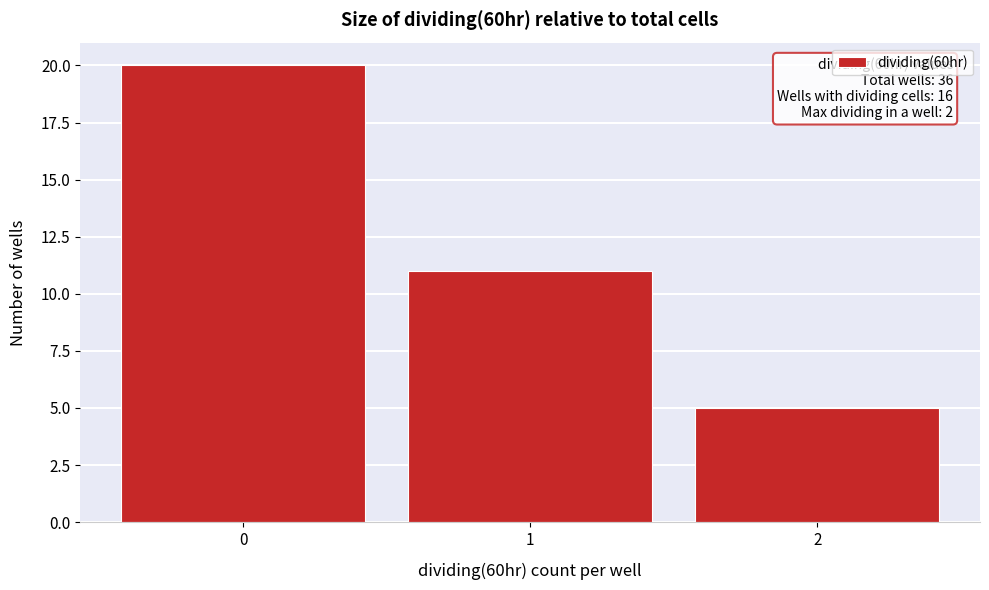

Reading left to right, extract all data points from this chart.

0=20	1=11	2=5